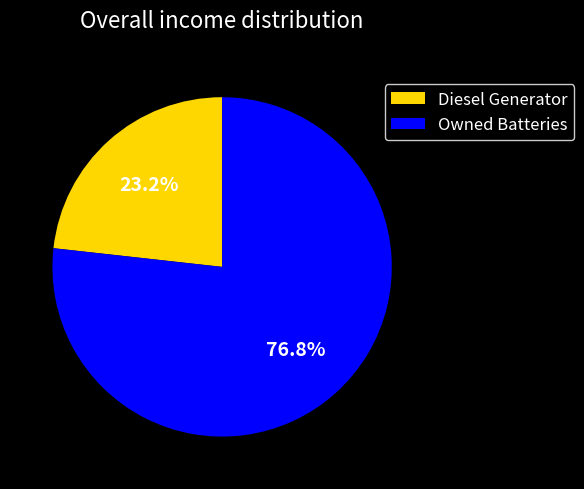

Combined, what portion of the pie is Diesel Generator and Owned Batteries?

100.0%